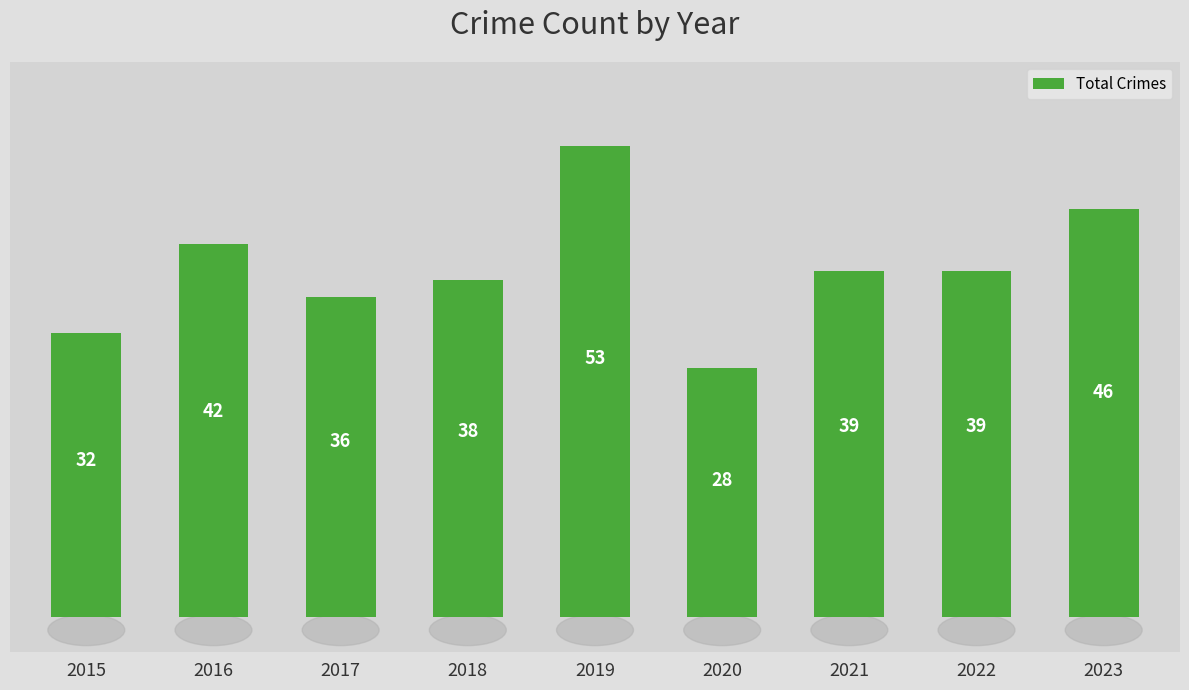

What is the value of the 8th bar from the left?

39